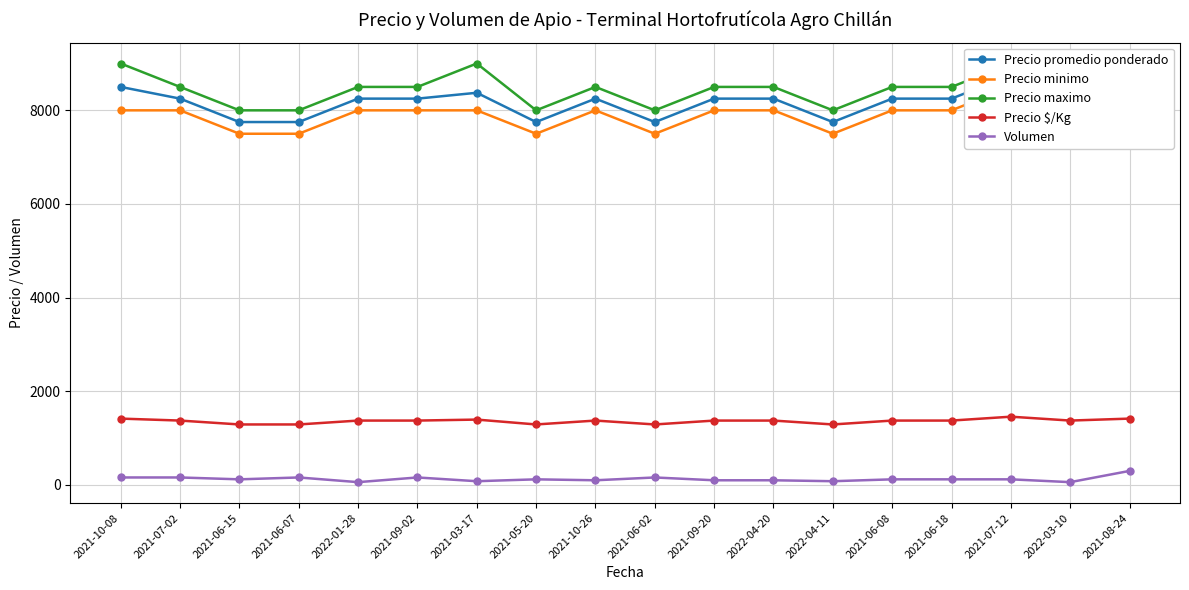

Reading left to right, what are all the values shown in this chart?

Precio promedio ponderado: 2021-10-08=8500	2021-07-02=8250	2021-06-15=7750	2021-06-07=7750	2022-01-28=8250	2021-09-02=8250	2021-03-17=8375	2021-05-20=7750	2021-10-26=8250	2021-06-02=7750	2021-09-20=8250	2022-04-20=8250	2022-04-11=7750	2021-06-08=8250	2021-06-18=8250	2021-07-12=8750	2022-03-10=8250	2021-08-24=8500
Precio minimo: 2021-10-08=8000	2021-07-02=8000	2021-06-15=7500	2021-06-07=7500	2022-01-28=8000	2021-09-02=8000	2021-03-17=8000	2021-05-20=7500	2021-10-26=8000	2021-06-02=7500	2021-09-20=8000	2022-04-20=8000	2022-04-11=7500	2021-06-08=8000	2021-06-18=8000	2021-07-12=8500	2022-03-10=8000	2021-08-24=8000
Precio maximo: 2021-10-08=9000	2021-07-02=8500	2021-06-15=8000	2021-06-07=8000	2022-01-28=8500	2021-09-02=8500	2021-03-17=9000	2021-05-20=8000	2021-10-26=8500	2021-06-02=8000	2021-09-20=8500	2022-04-20=8500	2022-04-11=8000	2021-06-08=8500	2021-06-18=8500	2021-07-12=9000	2022-03-10=8500	2021-08-24=9000
Precio $/Kg: 2021-10-08=1417	2021-07-02=1375	2021-06-15=1292	2021-06-07=1292	2022-01-28=1375	2021-09-02=1375	2021-03-17=1396	2021-05-20=1292	2021-10-26=1375	2021-06-02=1292	2021-09-20=1375	2022-04-20=1375	2022-04-11=1292	2021-06-08=1375	2021-06-18=1375	2021-07-12=1458	2022-03-10=1375	2021-08-24=1417
Volumen: 2021-10-08=160	2021-07-02=160	2021-06-15=120	2021-06-07=160	2022-01-28=60	2021-09-02=160	2021-03-17=80	2021-05-20=120	2021-10-26=100	2021-06-02=160	2021-09-20=100	2022-04-20=100	2022-04-11=80	2021-06-08=120	2021-06-18=120	2021-07-12=120	2022-03-10=60	2021-08-24=300